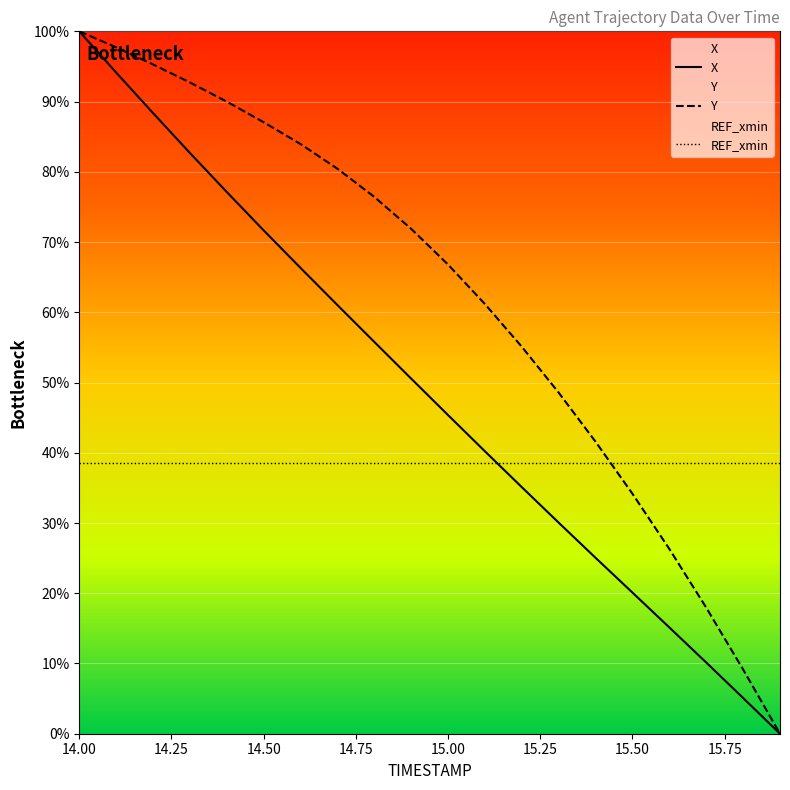

The value of X at 14.50 is 19.2. True or false?

False